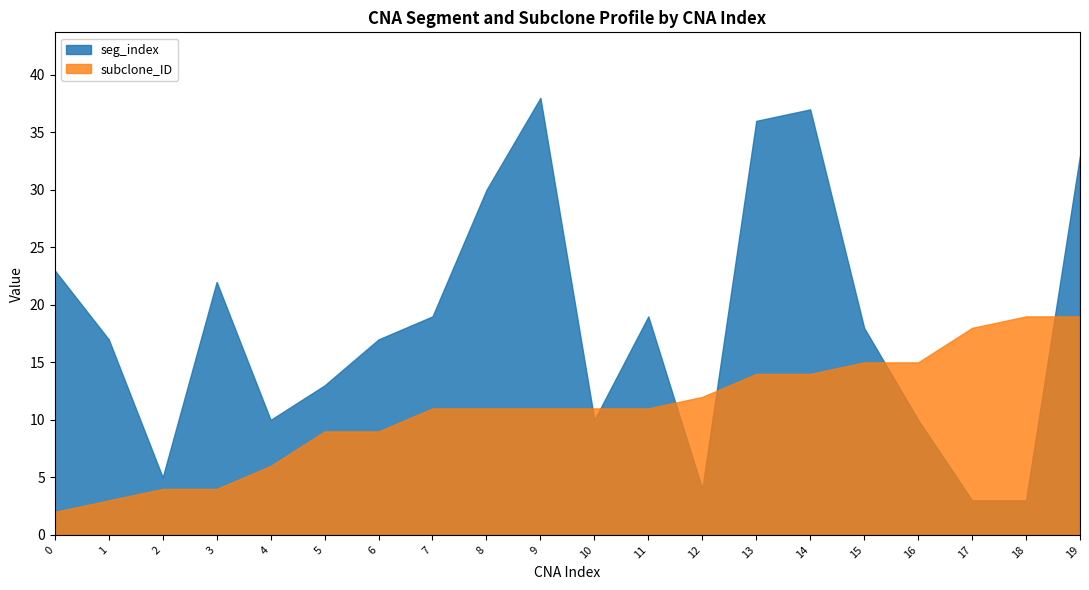

What is the sum of the seg_index values at 12 and 19?

37